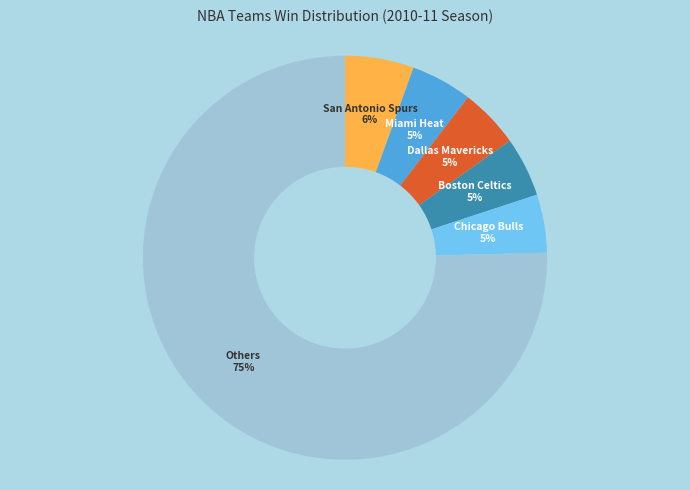

How many segments does this pie chart have?

6